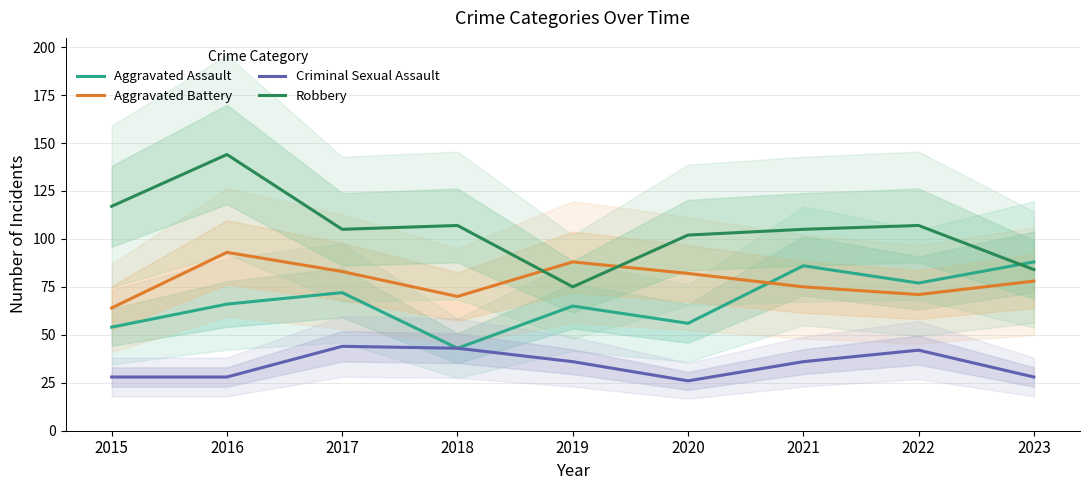

Rank the series at 2020 from lowest to highest value.

Criminal Sexual Assault, Aggravated Assault, Aggravated Battery, Robbery